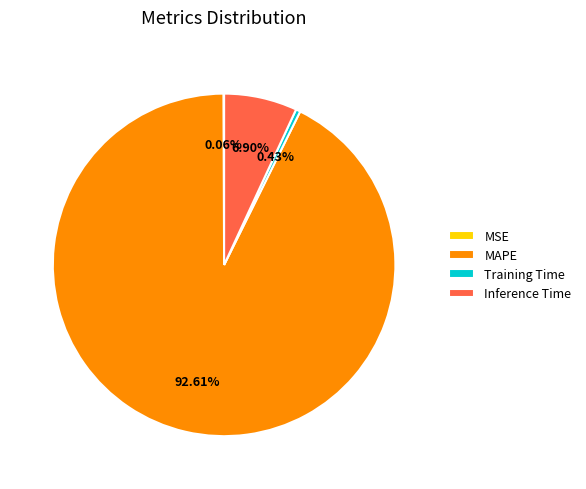

What is the majority slice?

MAPE